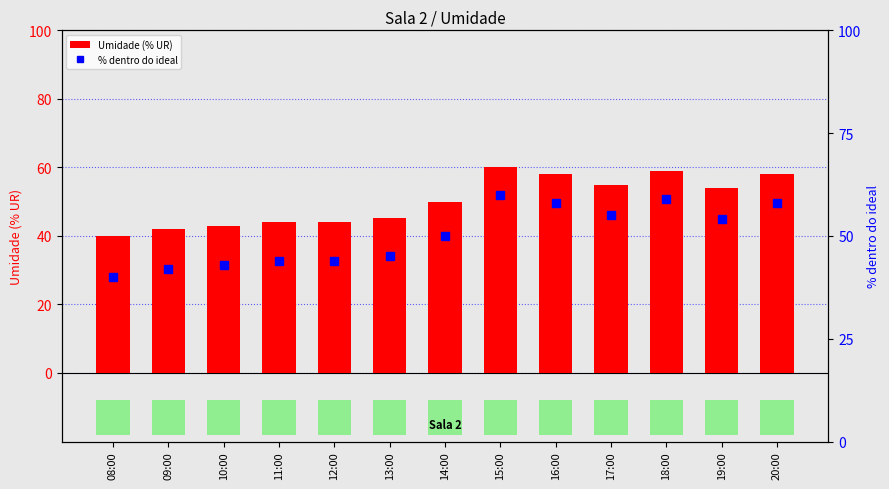

What are all the series names shown in the legend?

Umidade (% UR), % dentro do ideal